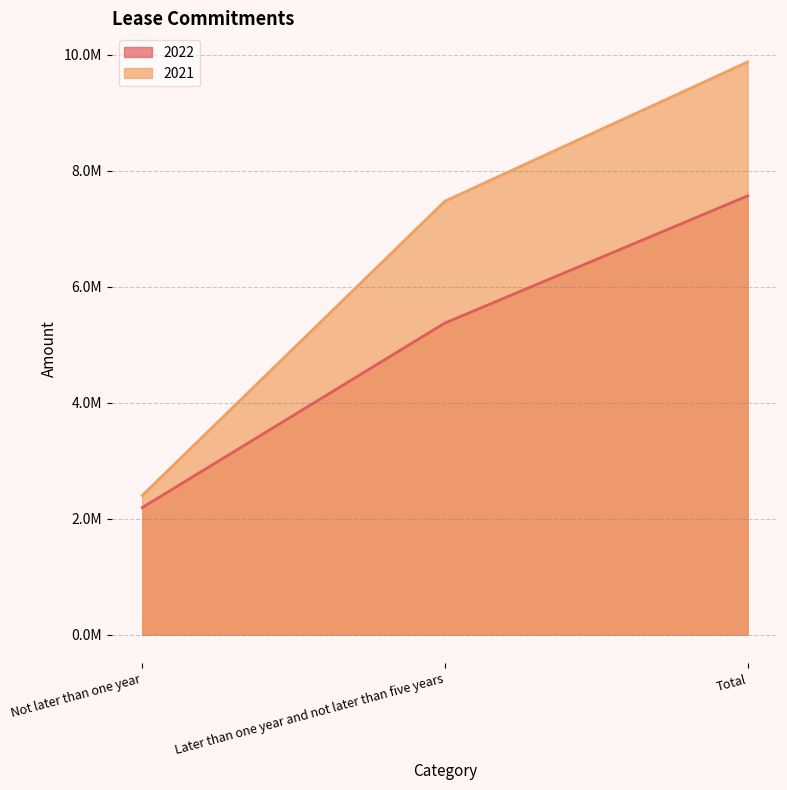

What is the total value across all series at Later than one year and not later than five years?

12854722